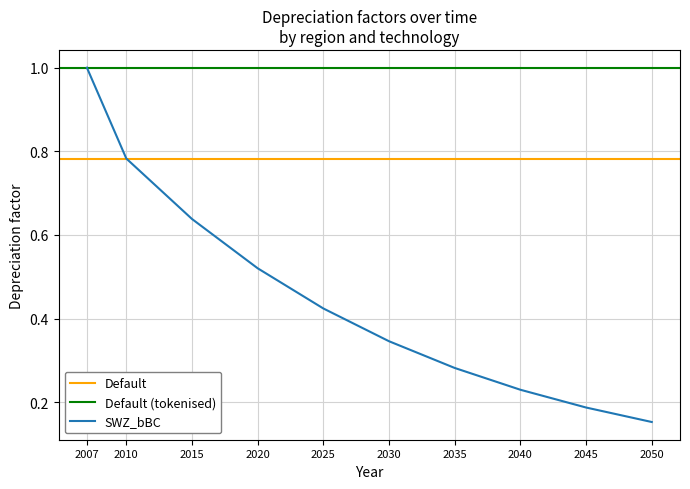

Which series changed the most between 2010 and 2020?

SWZ_bBC